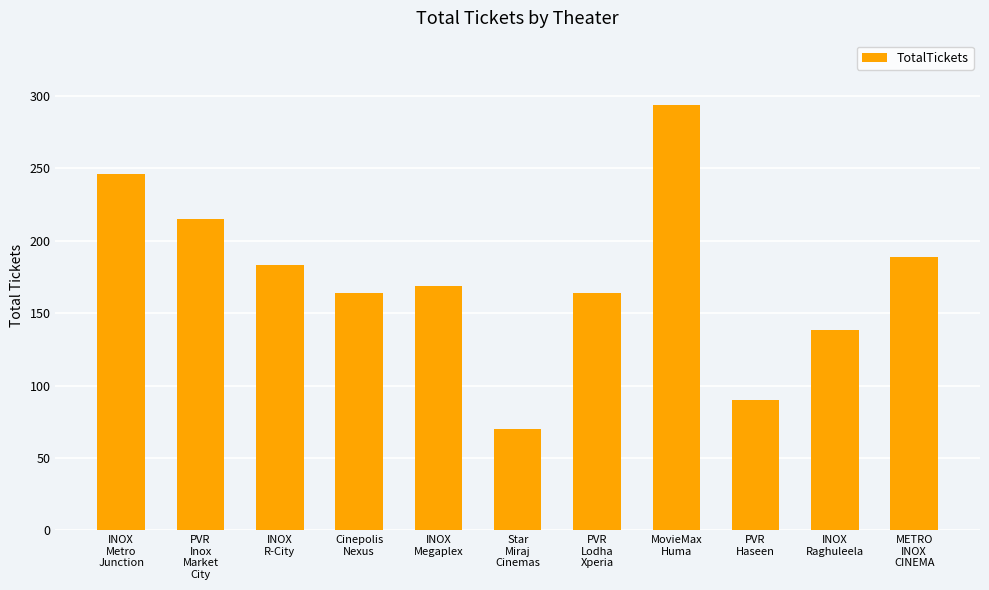

What is the smallest value displayed?

70